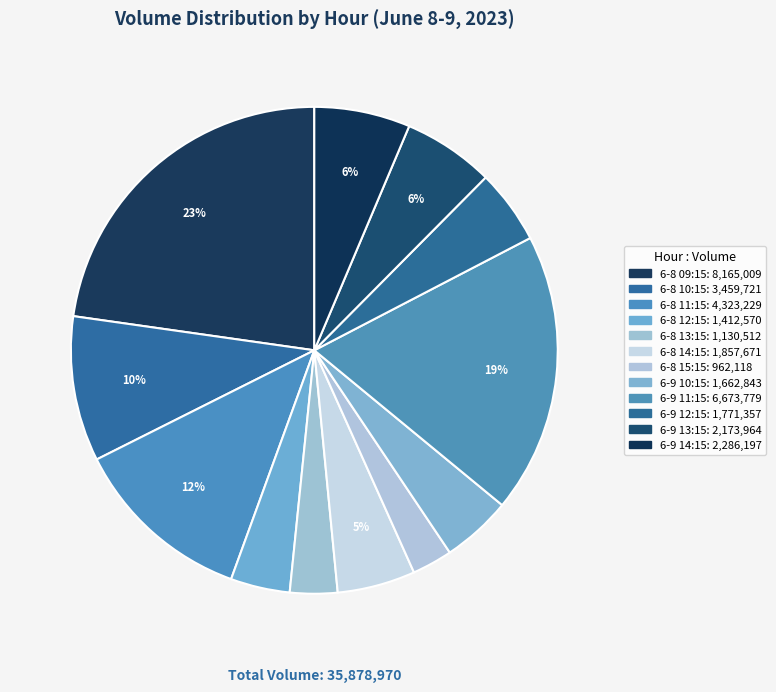

What percentage do 6-8 13:15 and 6-8 11:15 together represent?

15.2%